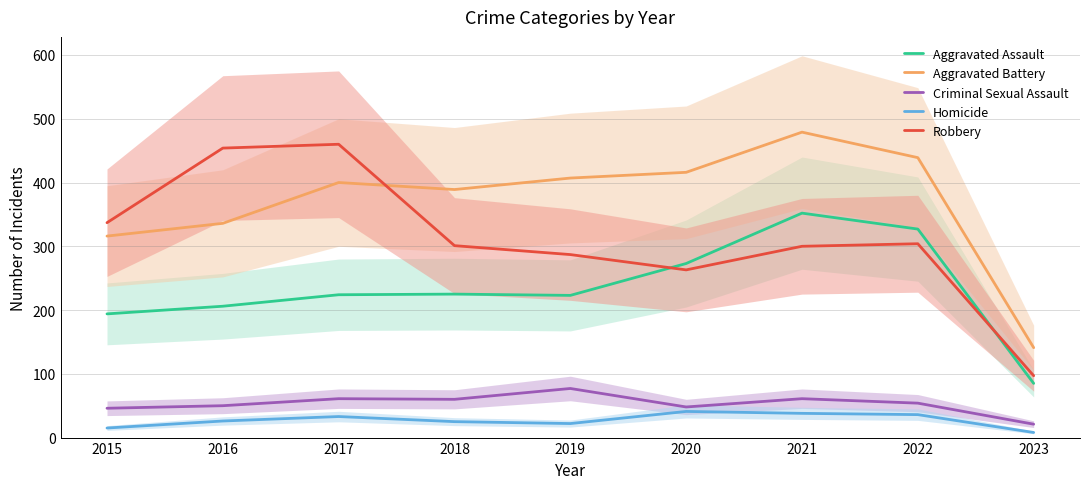

Rank the series at 2017 from lowest to highest value.

Homicide, Criminal Sexual Assault, Aggravated Assault, Aggravated Battery, Robbery